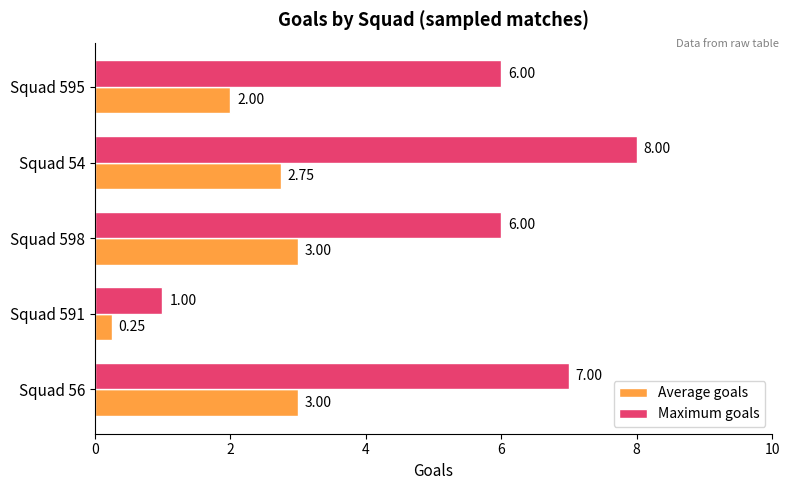

Is the value of Maximum goals at Squad 56 greater than the value of Average goals at Squad 591?

Yes